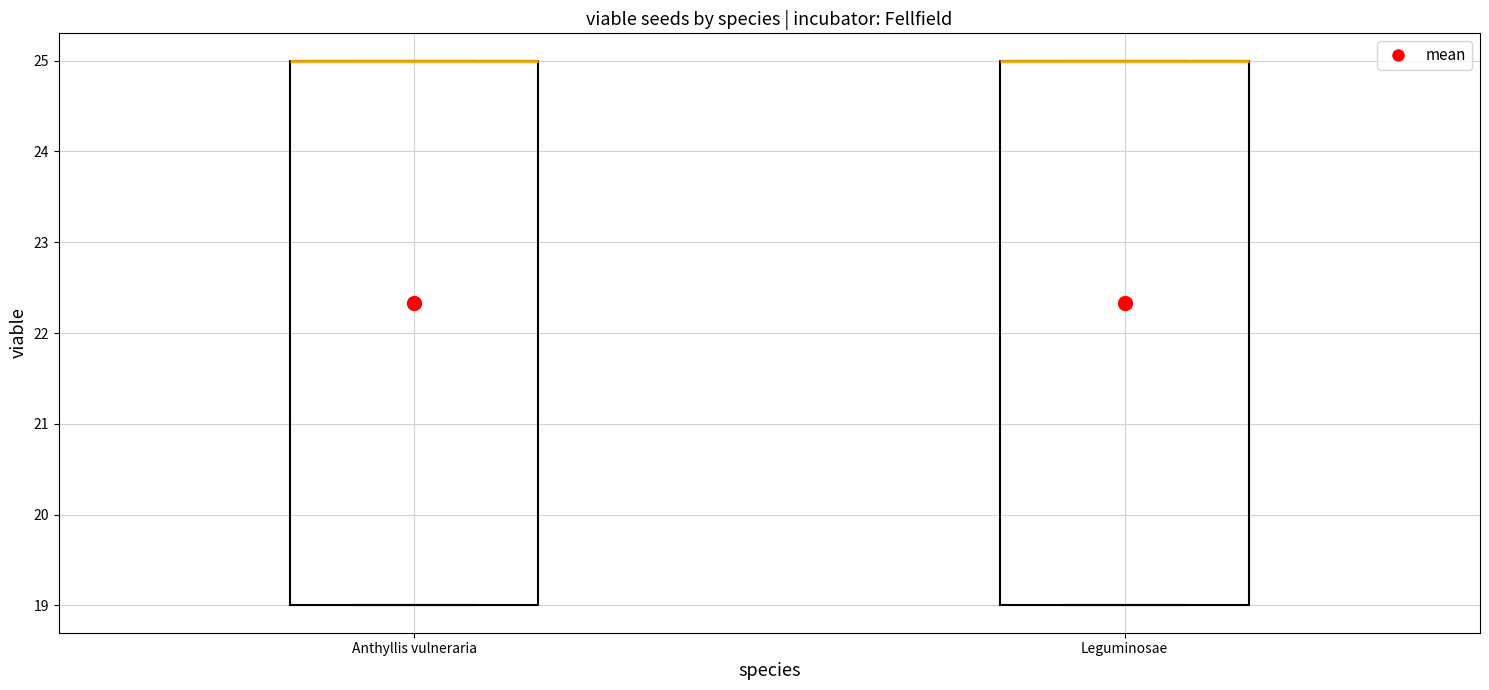

Reading left to right, transcribe this box plot: for each box, give where its median line is, the range the box spans, and where its two whiskers end, as read against the y-axis. The values are not printed on the chart, so give them approximately, as read against the axis.

Anthyllis vulneraria: median 25 (drawn on the box's upper edge), box 19 to 25, whiskers 19 to 25
Leguminosae: median 25 (drawn on the box's upper edge), box 19 to 25, whiskers 19 to 25